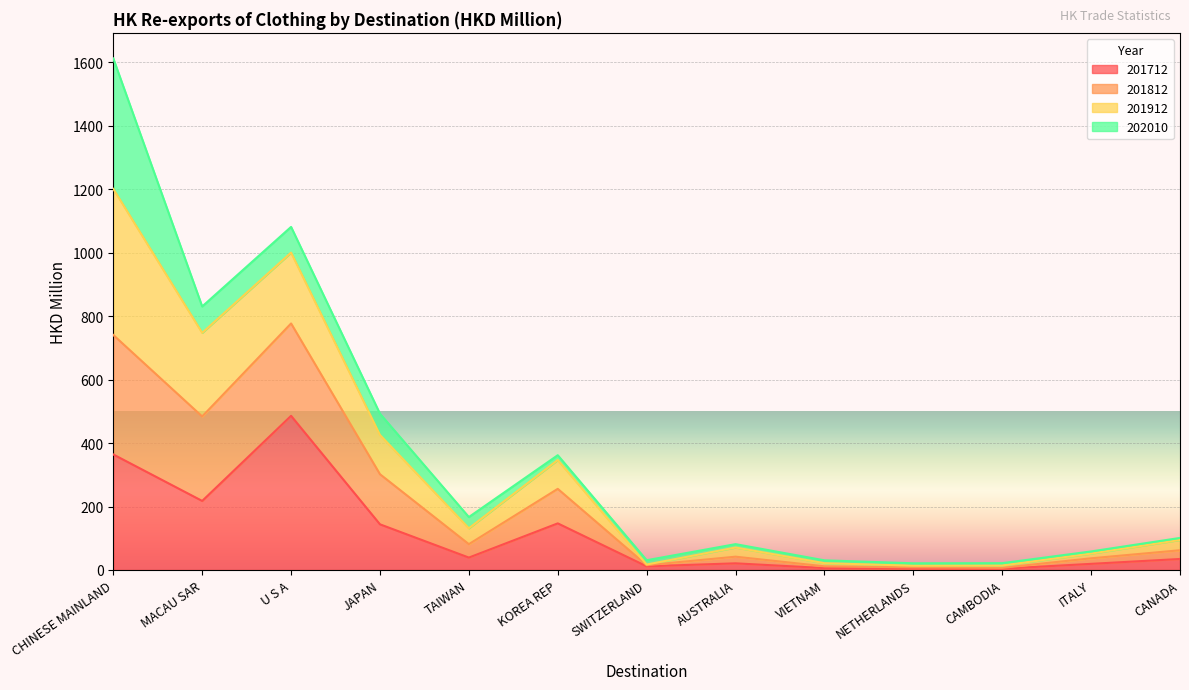

Which category has the highest value in the 201712 series?

U S A